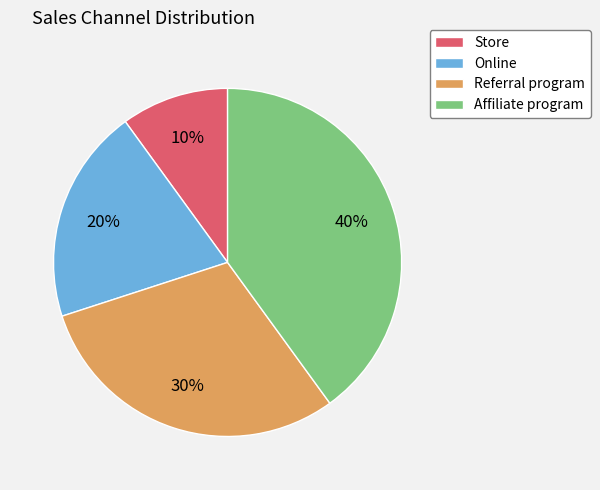

To the nearest percent, what percentage of the pie is Affiliate program?

40%